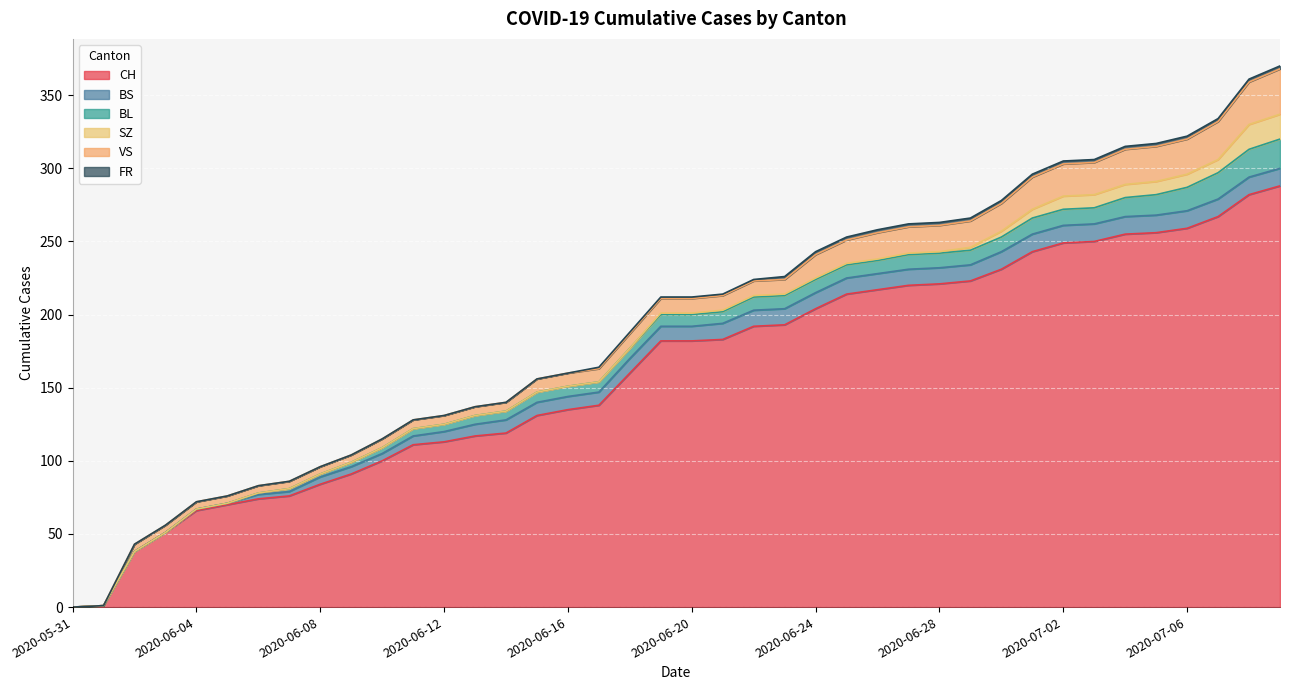

Reading right to left, extract all data points from this chart.

CH: 288	282	267	259	256	255	250	249	243	231	223	221	220	217	214	204	193	192	183	182	182	160	138	135	131	119	117	113	111	100	91	84	76	74	70	66	51	38	1	0
BS: 12	12	12	12	12	12	12	12	12	12	11	11	11	11	11	11	11	11	11	10	10	10	9	9	9	9	8	7	6	5	5	5	3	3	1	1	0	0	0	0
BL: 20	19	18	16	14	13	11	11	11	10	10	10	10	9	9	9	9	9	8	8	8	7	7	7	7	6	6	5	5	4	3	2	2	1	0	0	0	0	0	0
SZ: 17	17	9	9	9	9	9	9	6	4	2	1	1	1	1	1	1	1	1	1	1	0	0	0	0	0	0	0	0	0	0	0	0	0	0	0	0	0	0	0
VS: 31	29	26	24	24	24	22	22	22	19	18	18	18	18	16	16	10	10	10	10	10	10	9	9	9	6	6	6	6	6	5	5	5	5	5	5	5	5	0	0
FR: 2	2	2	2	2	2	2	2	2	2	2	2	2	2	2	2	2	1	1	1	1	1	1	0	0	0	0	0	0	0	0	0	0	0	0	0	0	0	0	0